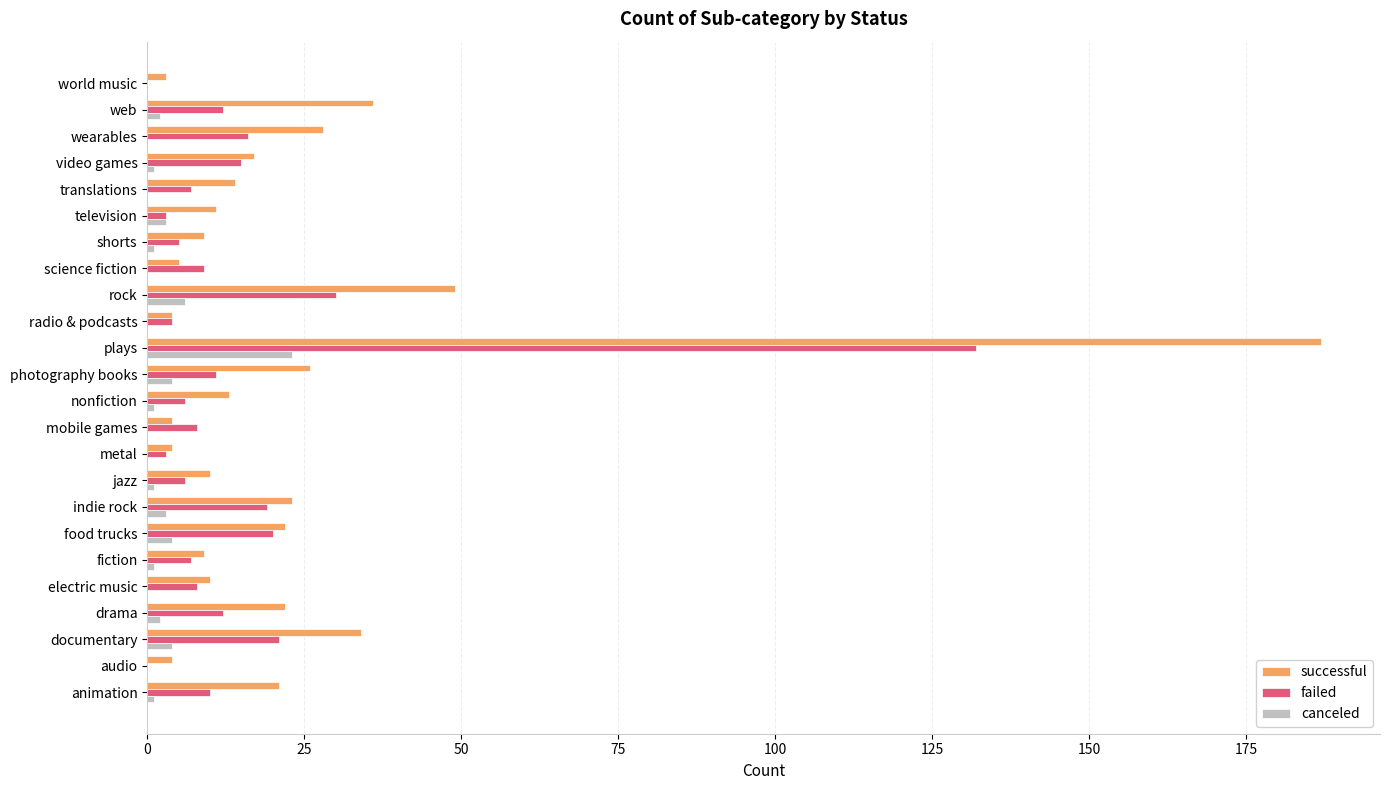

At which label does canceled reach its peak?

plays